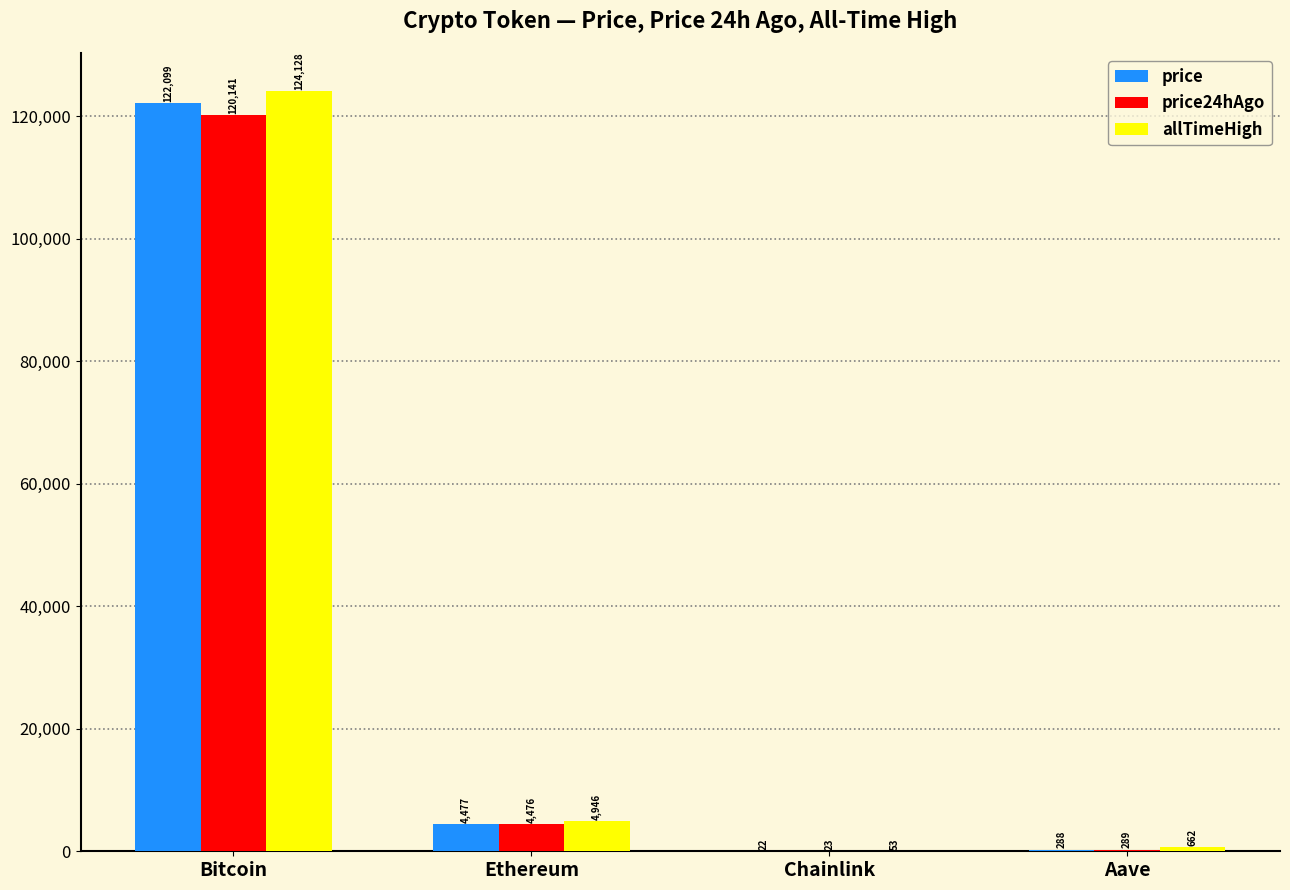

Where is price24hAgo nearest to the value 60081?

Ethereum